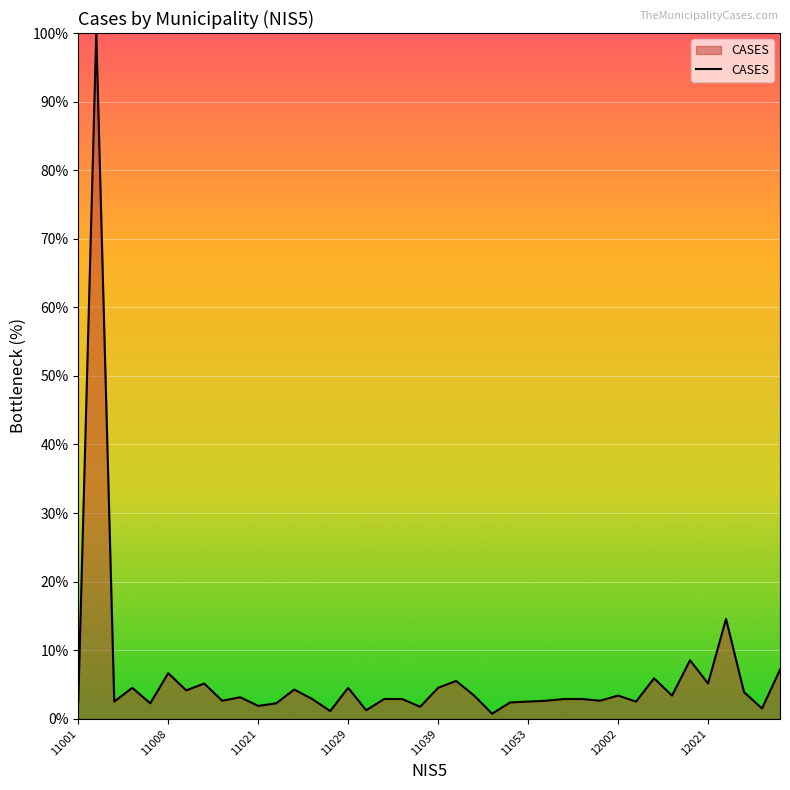

What is the greatest value displayed?

100.0